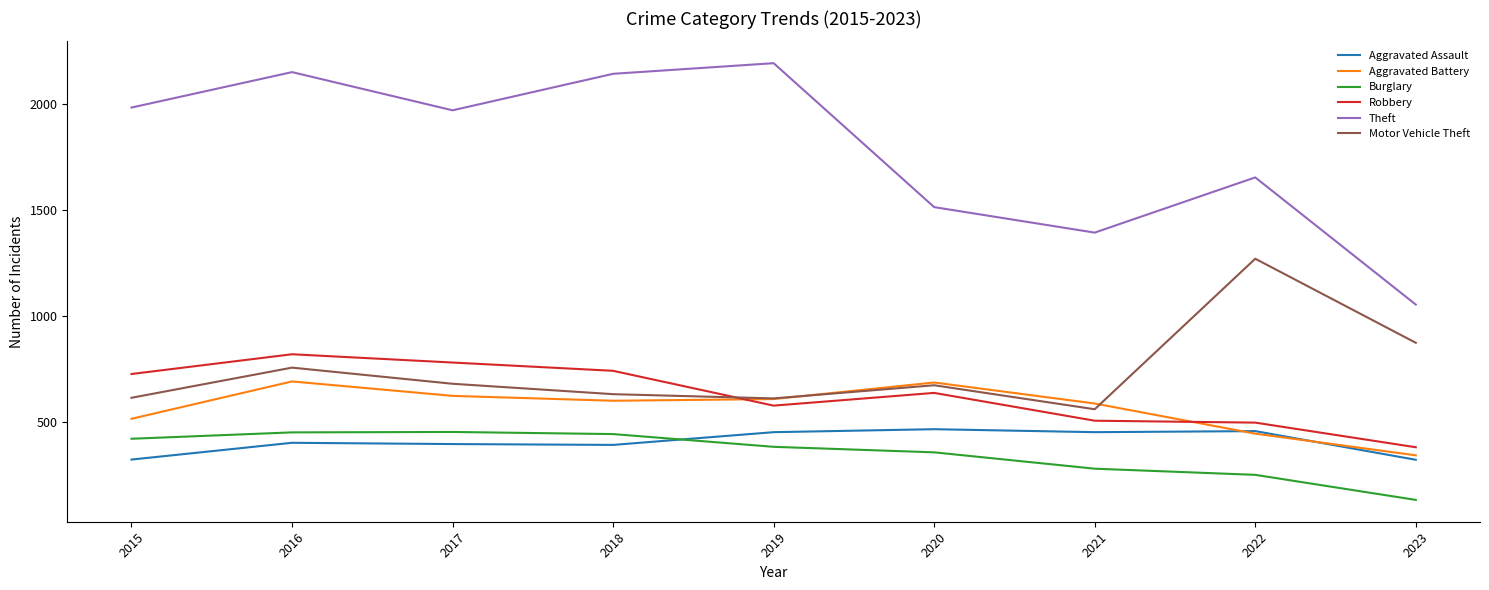

Where is the first local maximum for Theft?

2016